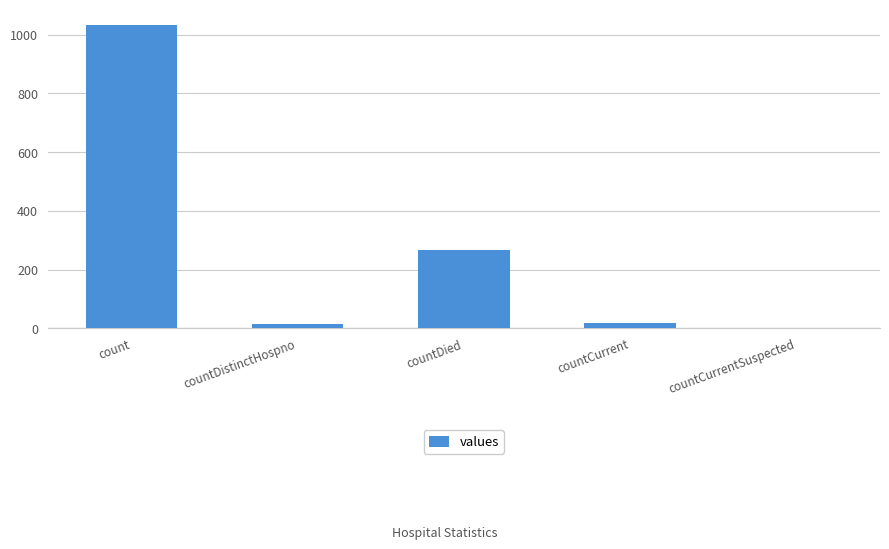

At which label is the value closest to 517?

countDied